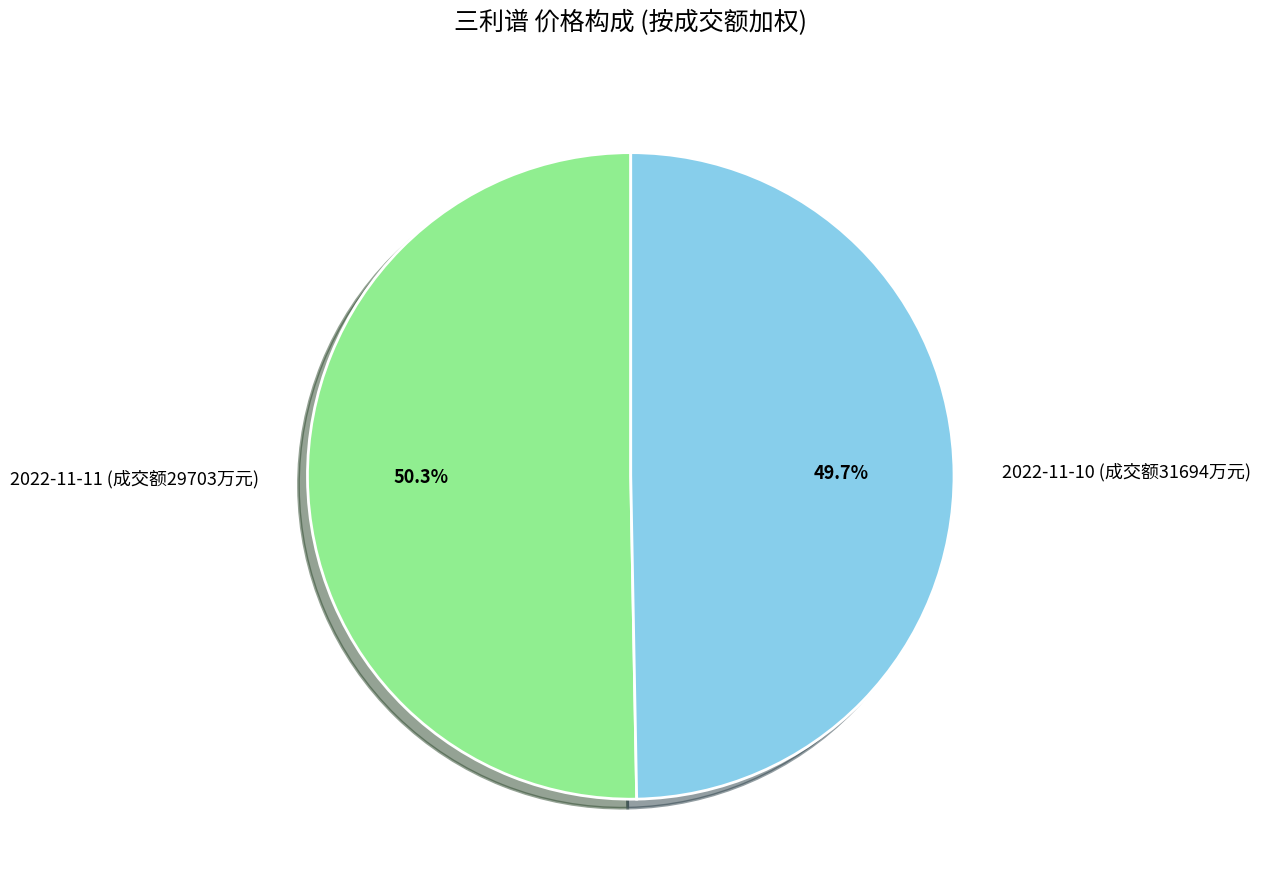

Which slice represents more than half of the pie?

2022-11-11 (成交额29703万元)